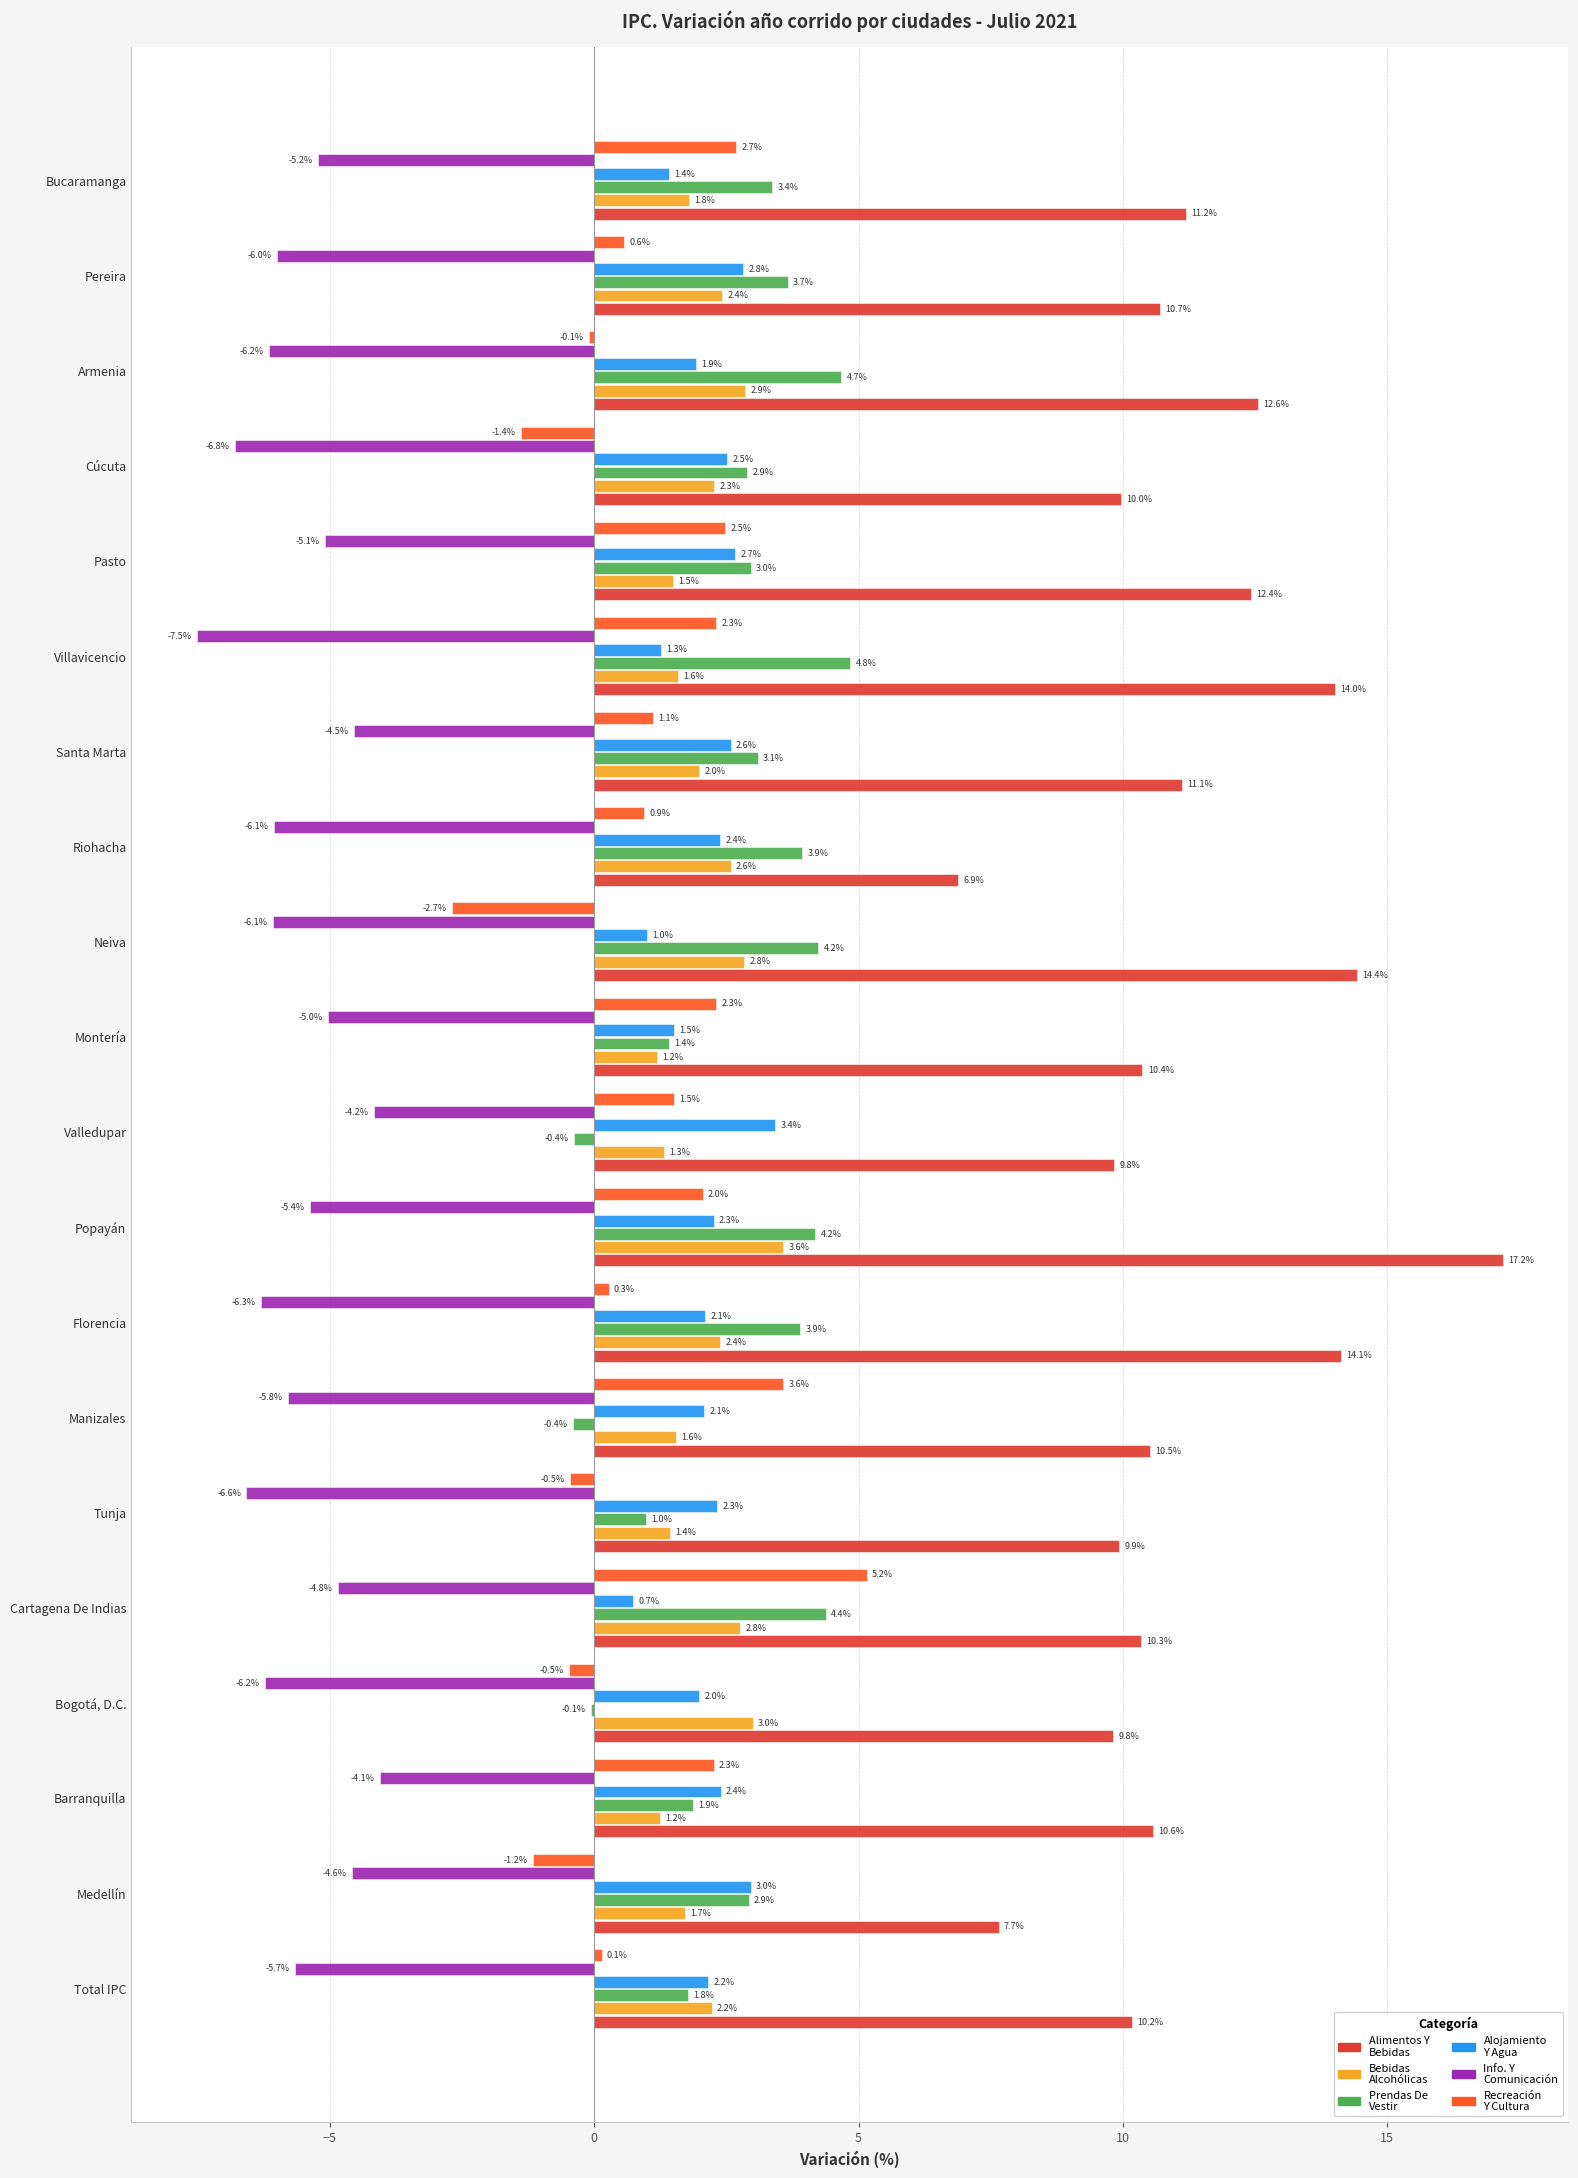

What is the total value across all series at Villavicencio?

16.5